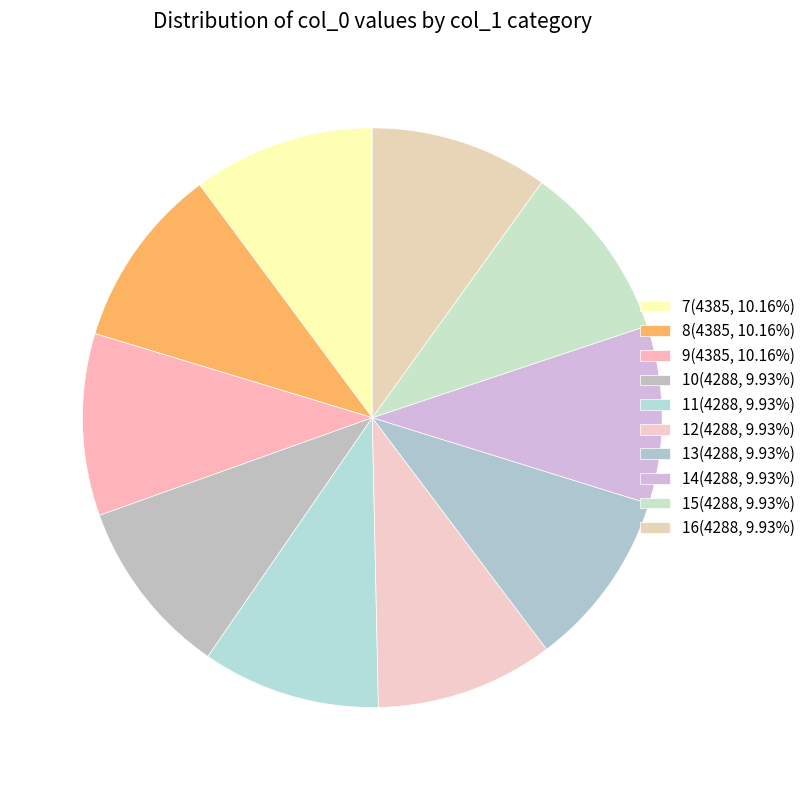

Count the number of slices in the pie.

10